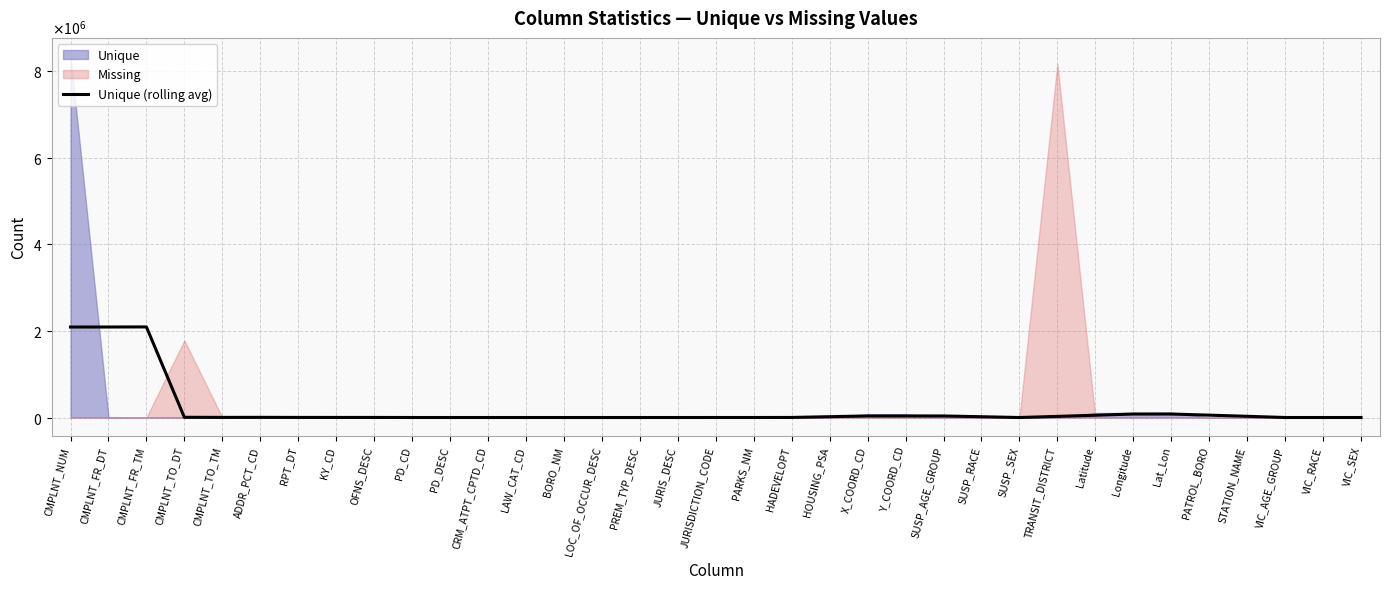

Where is the data nearest to the value 1047155?

Longitude